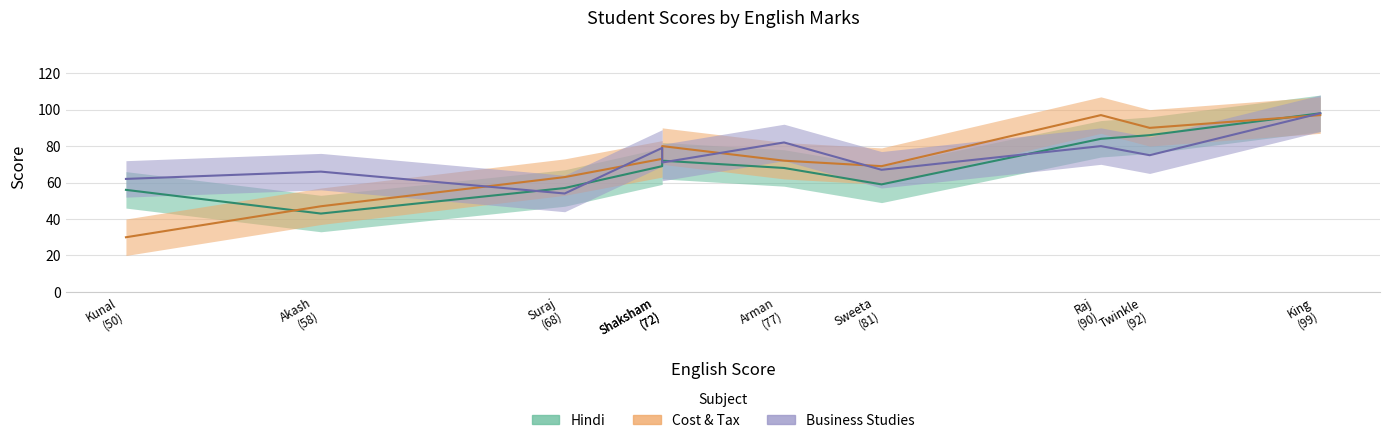

True or false: Cost & Tax and Business Studies intersect in this chart.

True